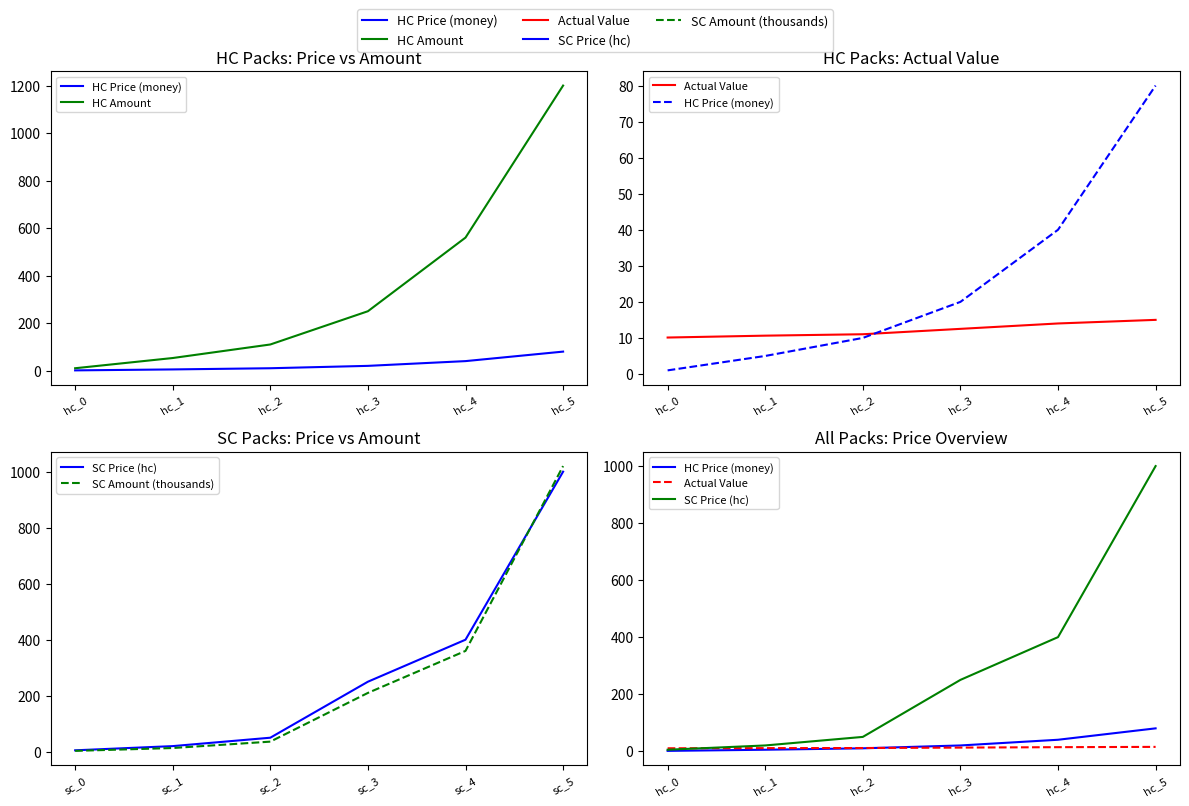

What are all the series names shown in the legend?

HC Price (money), HC Amount, Actual Value, SC Price (hc), SC Amount (thousands)